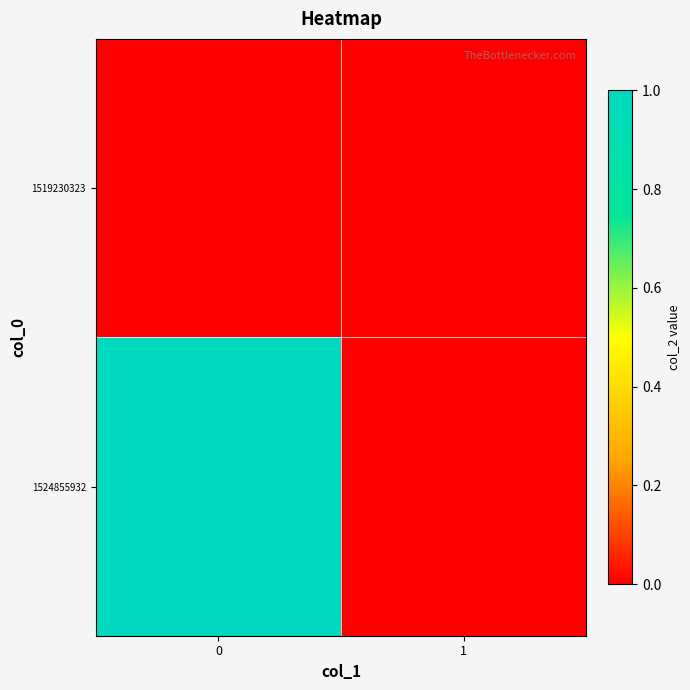

Which series has the largest range (max minus min)?

1524855932